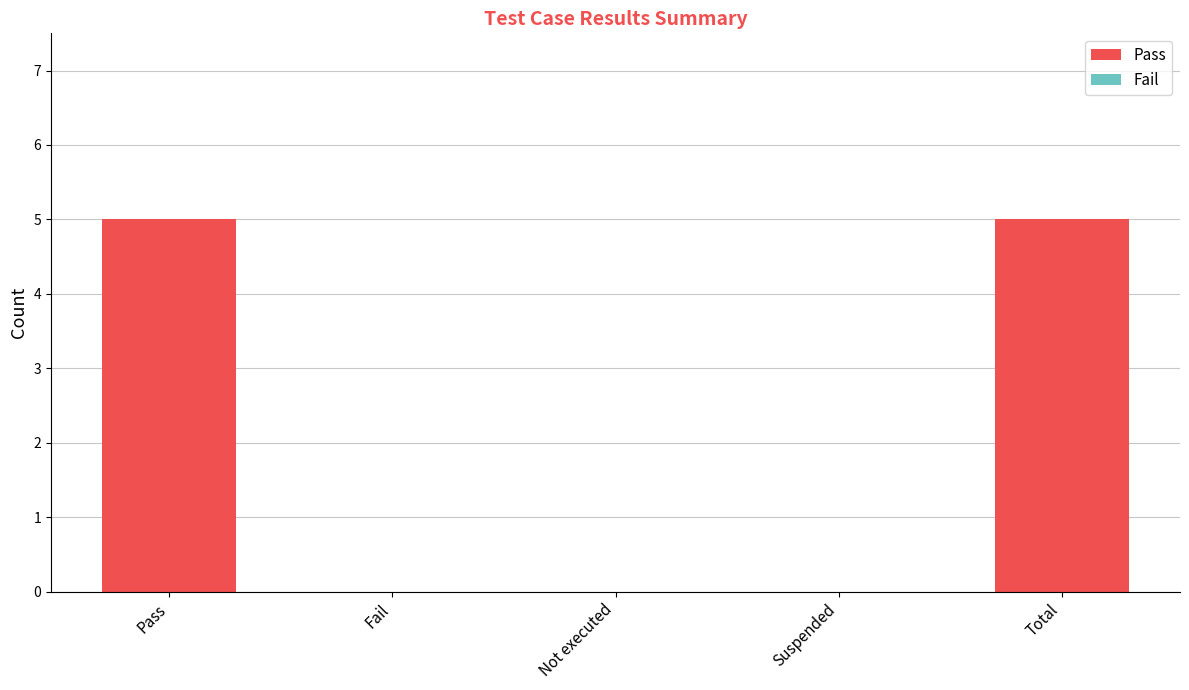

What is the change in value from Fail to Total?

+5